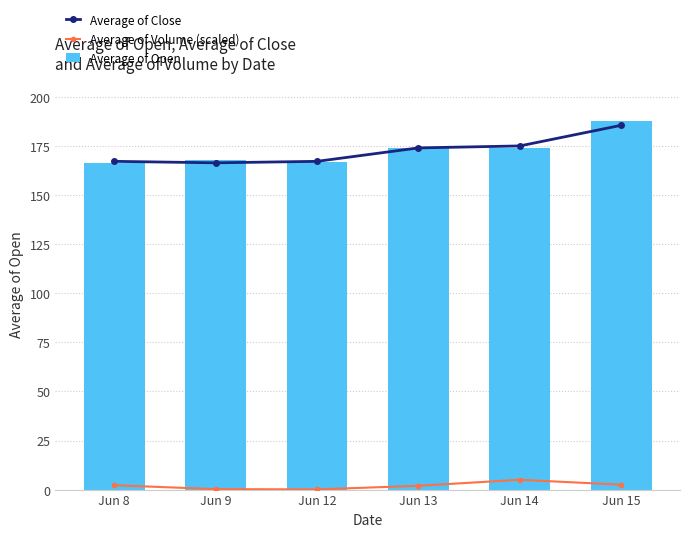

What is the sum of the Average of Open values at Jun 14 and Jun 15?

361.6